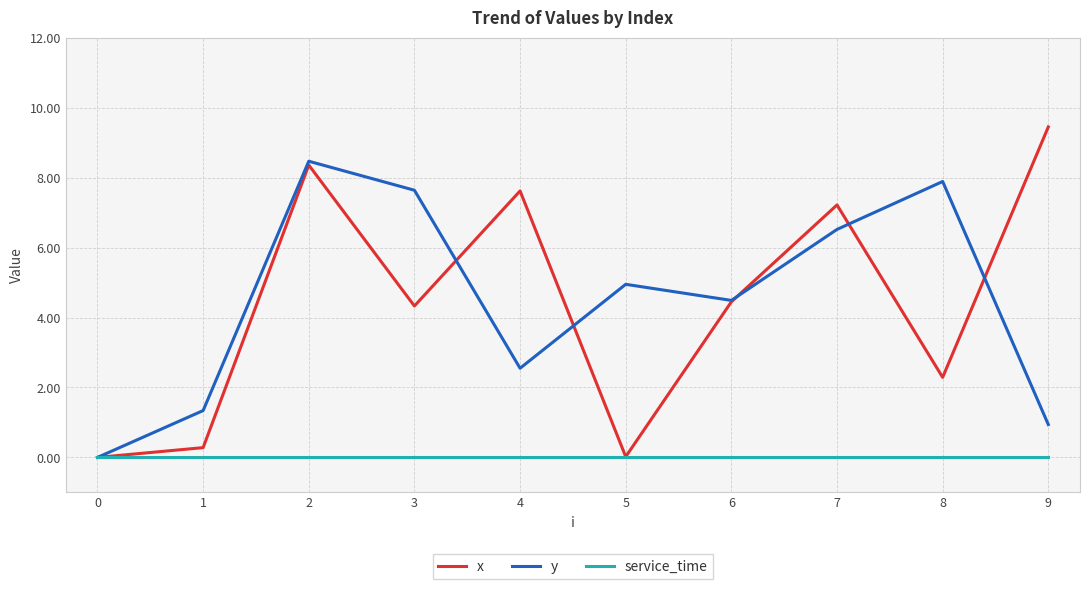

How many categories are shown in the chart?

10